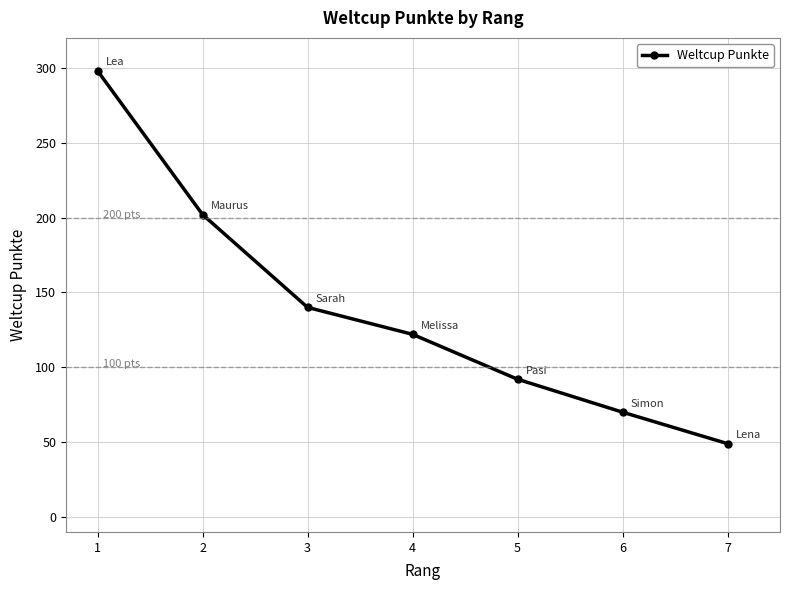

True or false: the data shows 20 at 5.

False